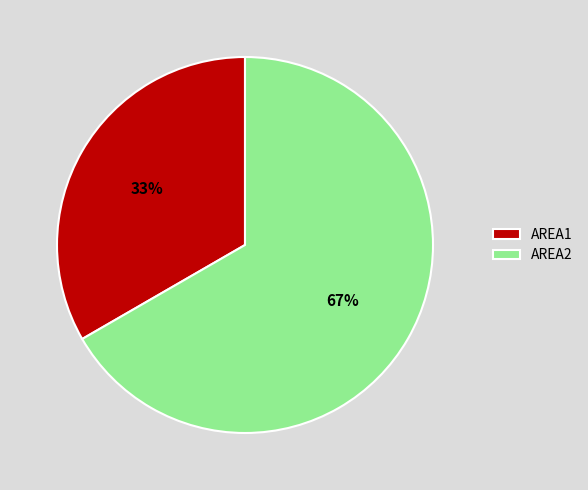

What percentage is the AREA2 slice, to the nearest percent?

67%